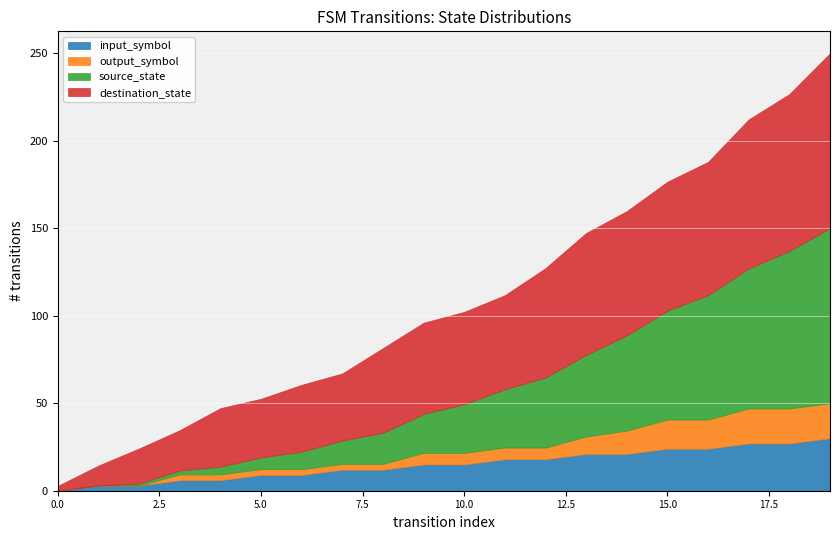

The value of input_symbol at 9 is 2. True or false?

False